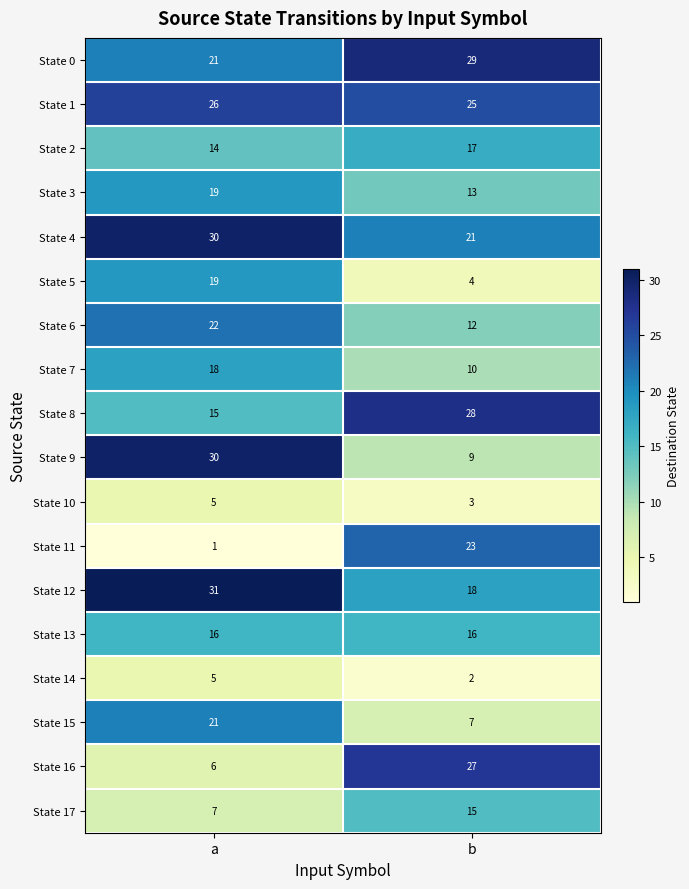

Where is State 16 nearest to the value 16?

a